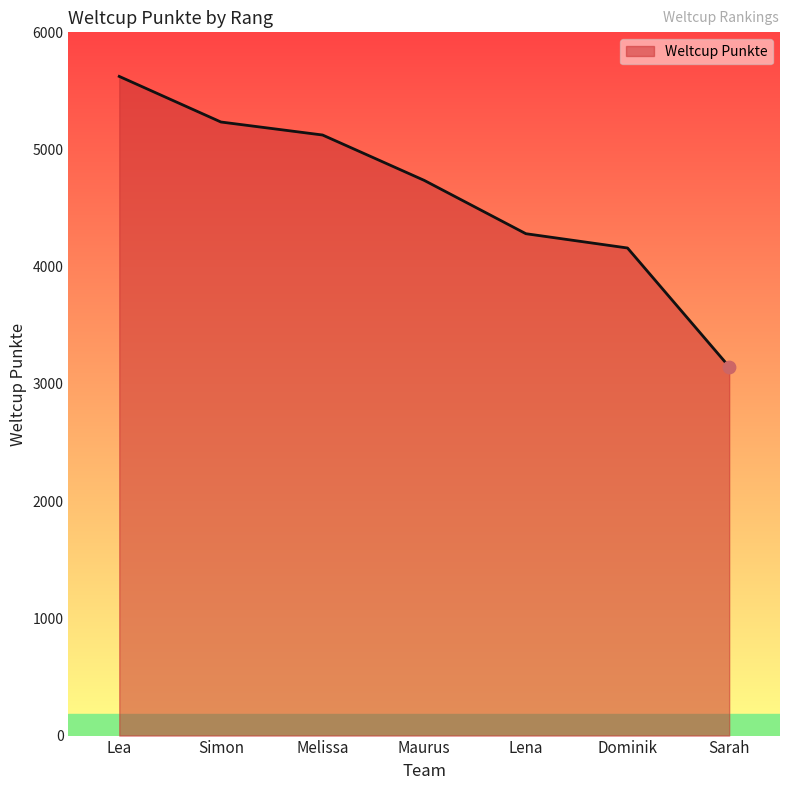

Between Lena and Lea, which is larger?

Lea